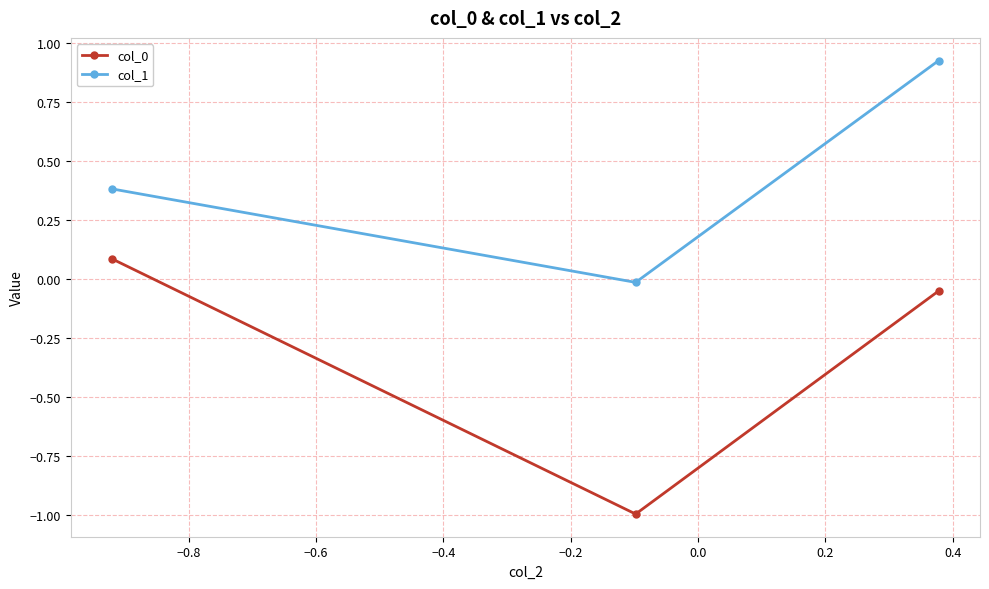

What is the average value of the col_1 series?

0.4